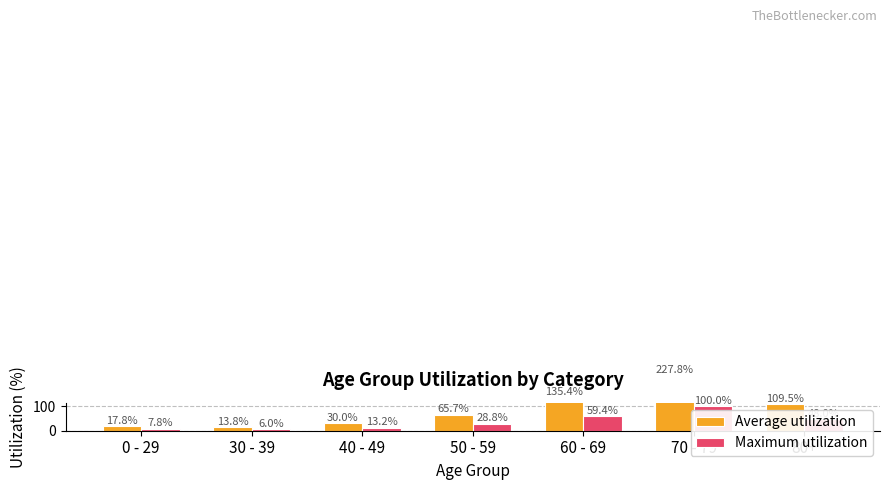

Is the value of Average utilization at 30 - 39 greater than the value of Maximum utilization at 30 - 39?

Yes